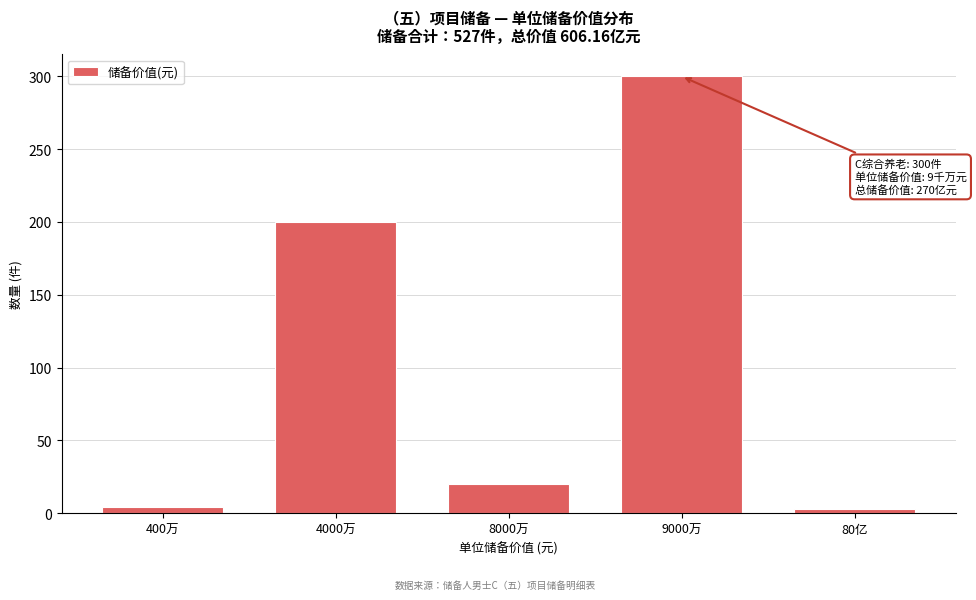

What is the label of the 2nd bar from the left?

4000万